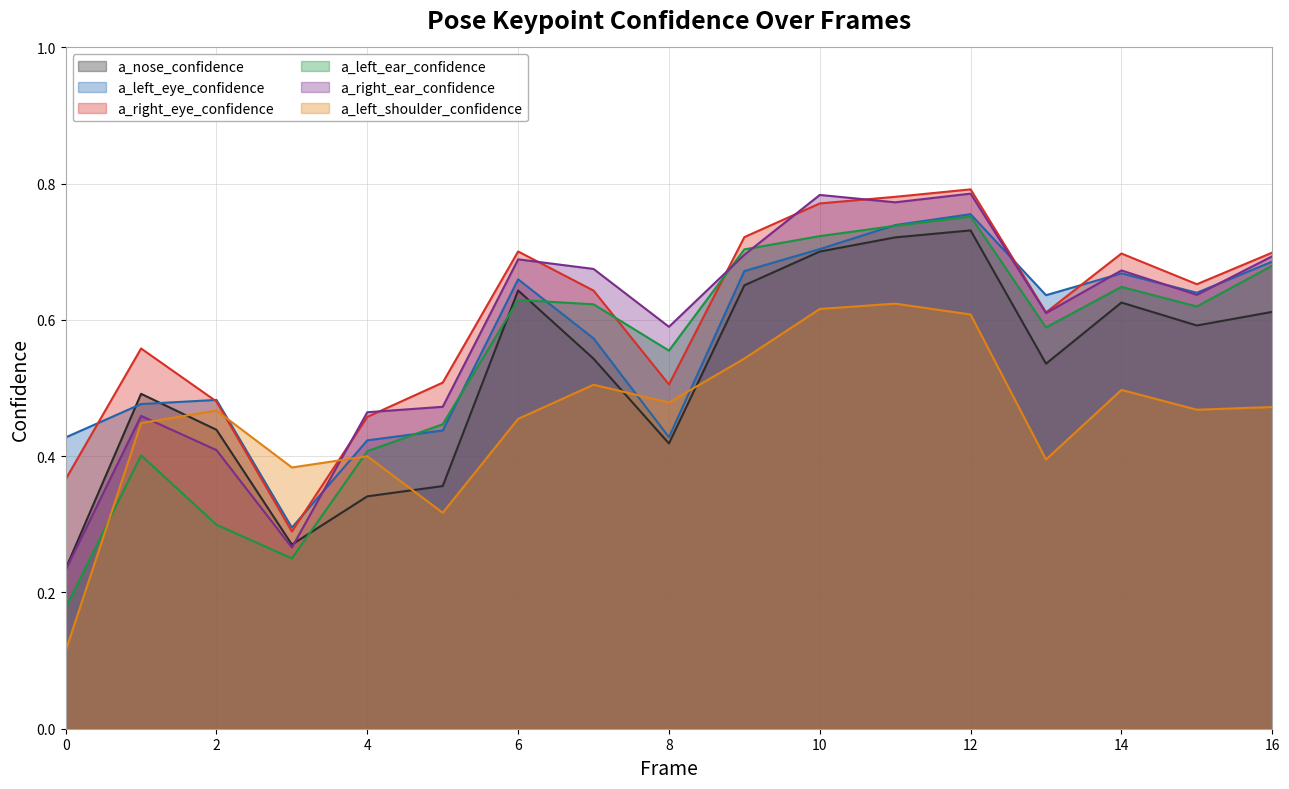

What is the difference between the maximum and minimum values in the a_right_ear_confidence series?

0.6